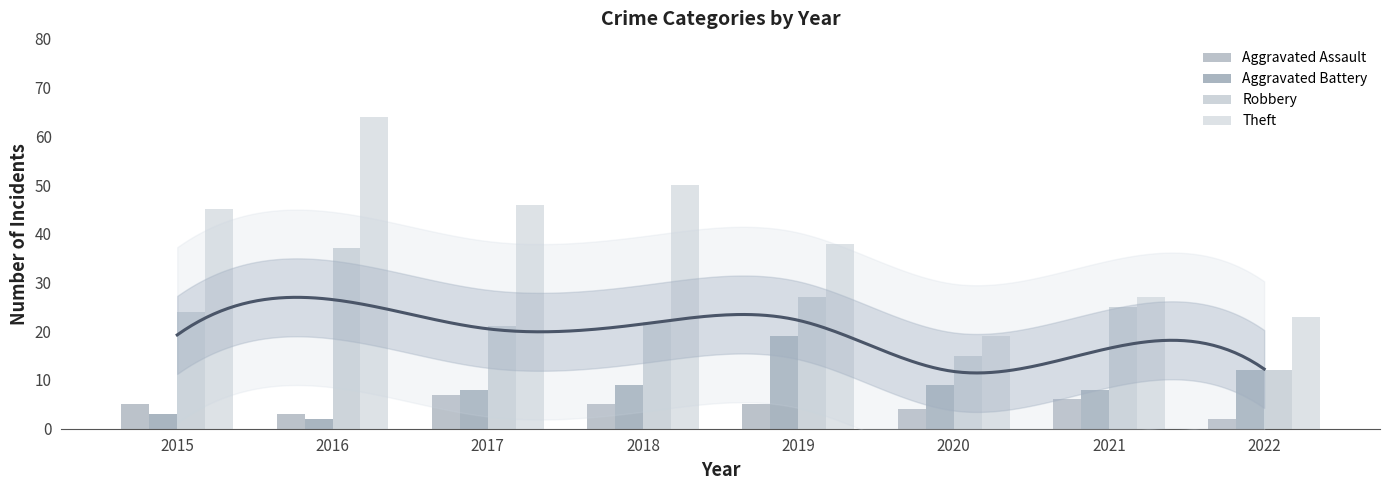

How many bars are there in total?

32